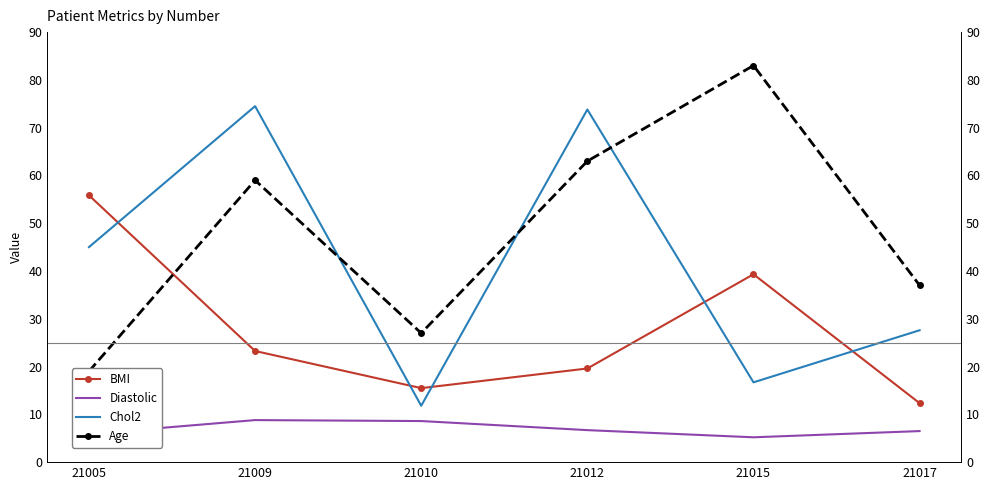

What is the maximum value for Age?

83.0